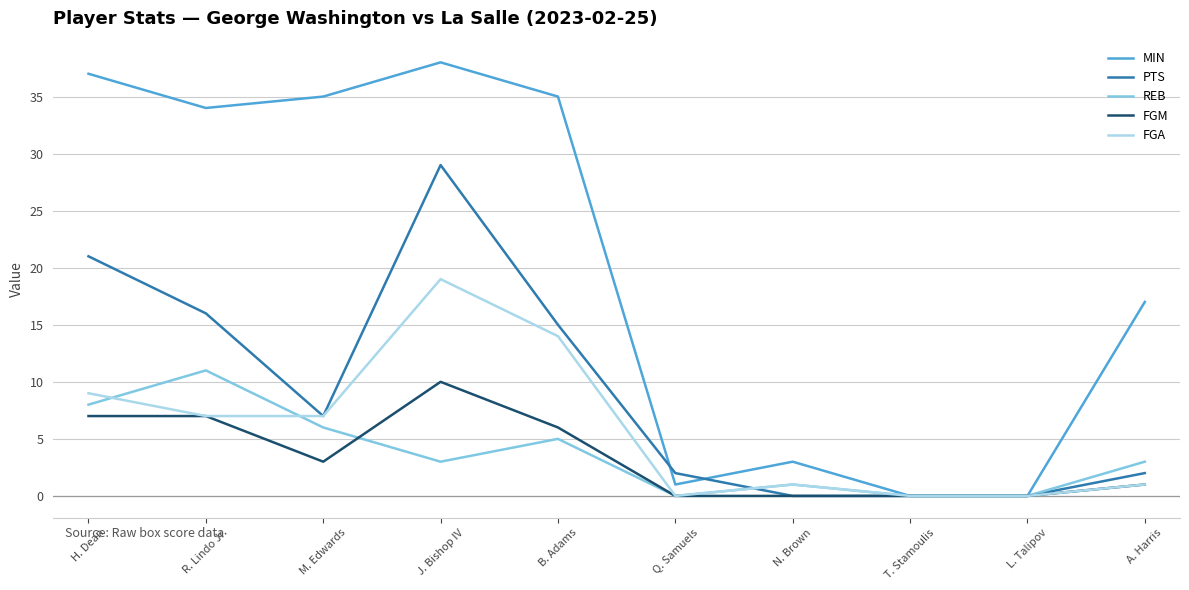

True or false: MIN has more than 1 points higher than both neighbors.

True